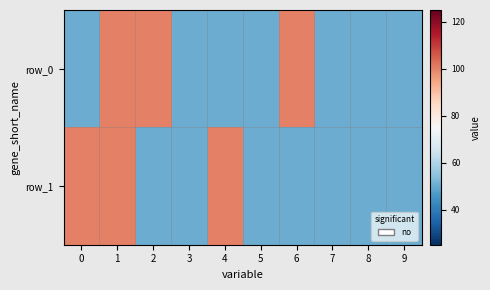

At how many categories does at least one series exceed 73?

5